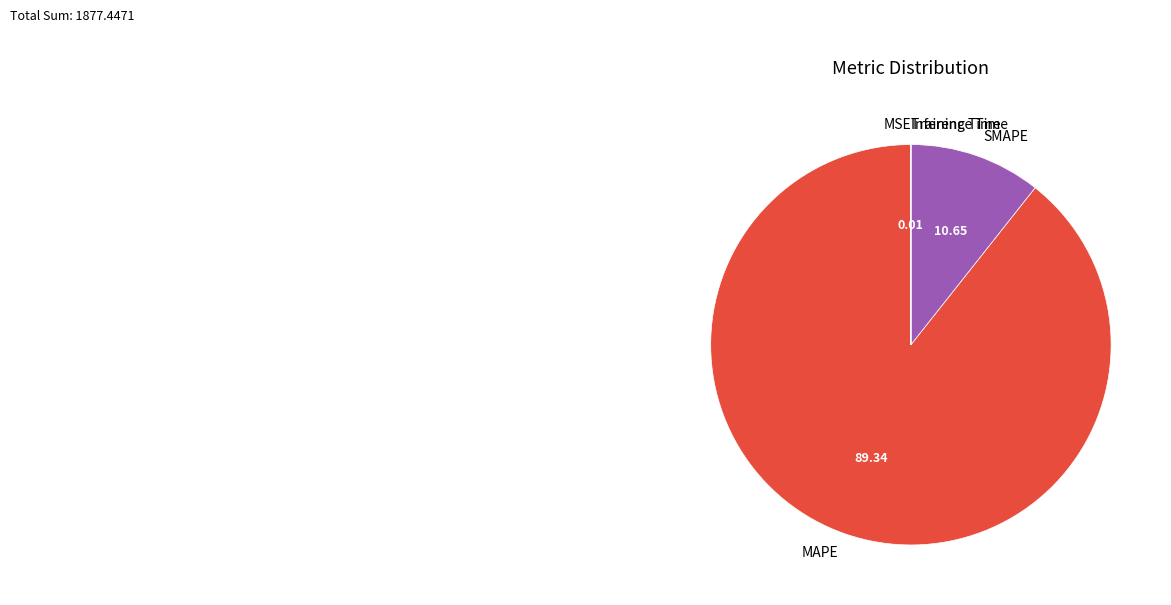

Is there a majority slice in this chart?

Yes